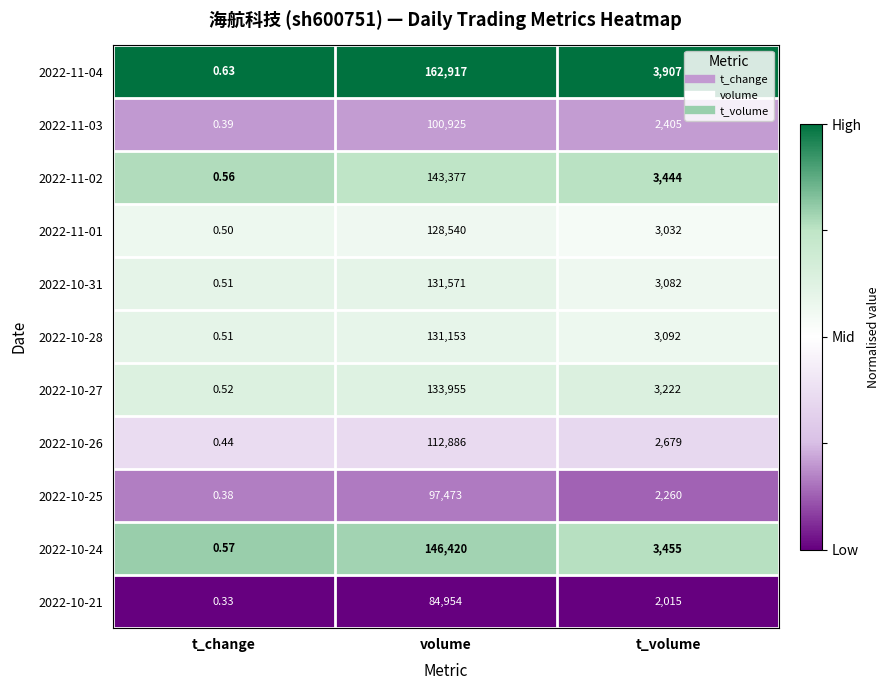

Is the value of 2022-11-04 at t_volume greater than the value of 2022-11-03 at volume?

No